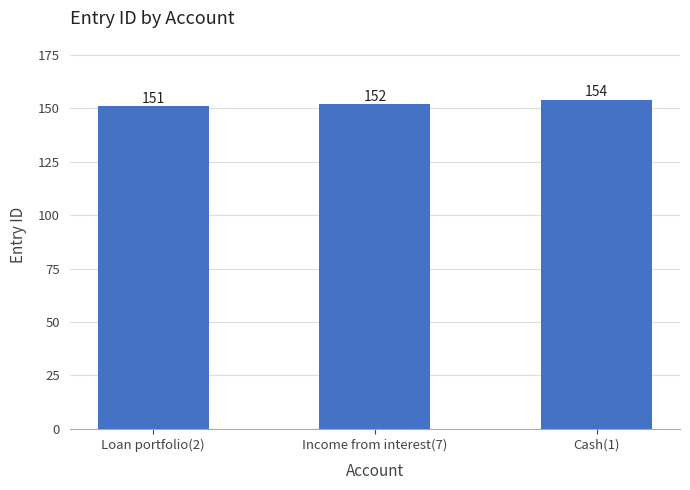

What is the average value?

152